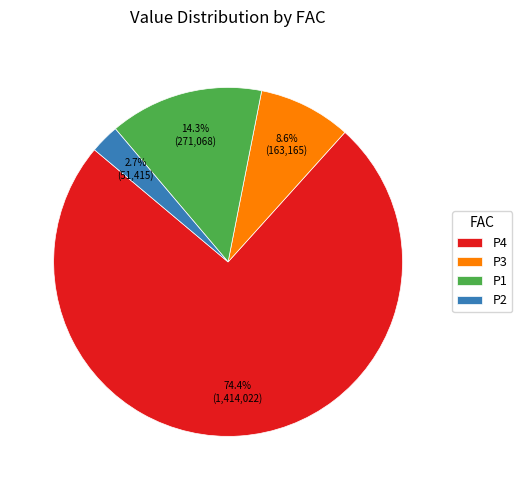

Is there any slice that represents more than half of the pie?

Yes